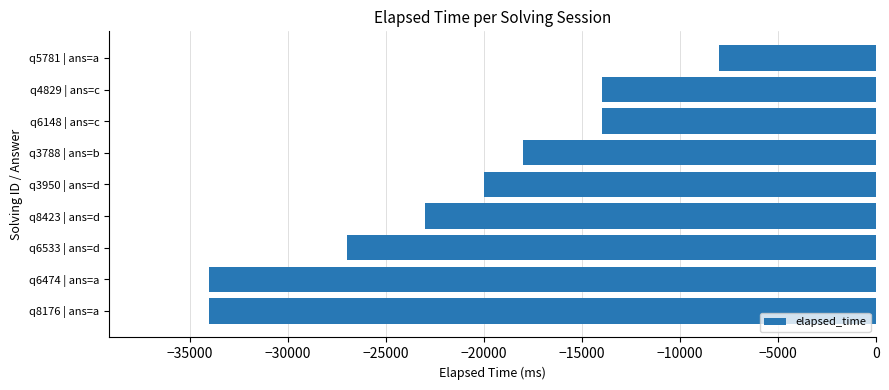

Read the value at q3950 | ans=d, to the nearest 50.

-20000